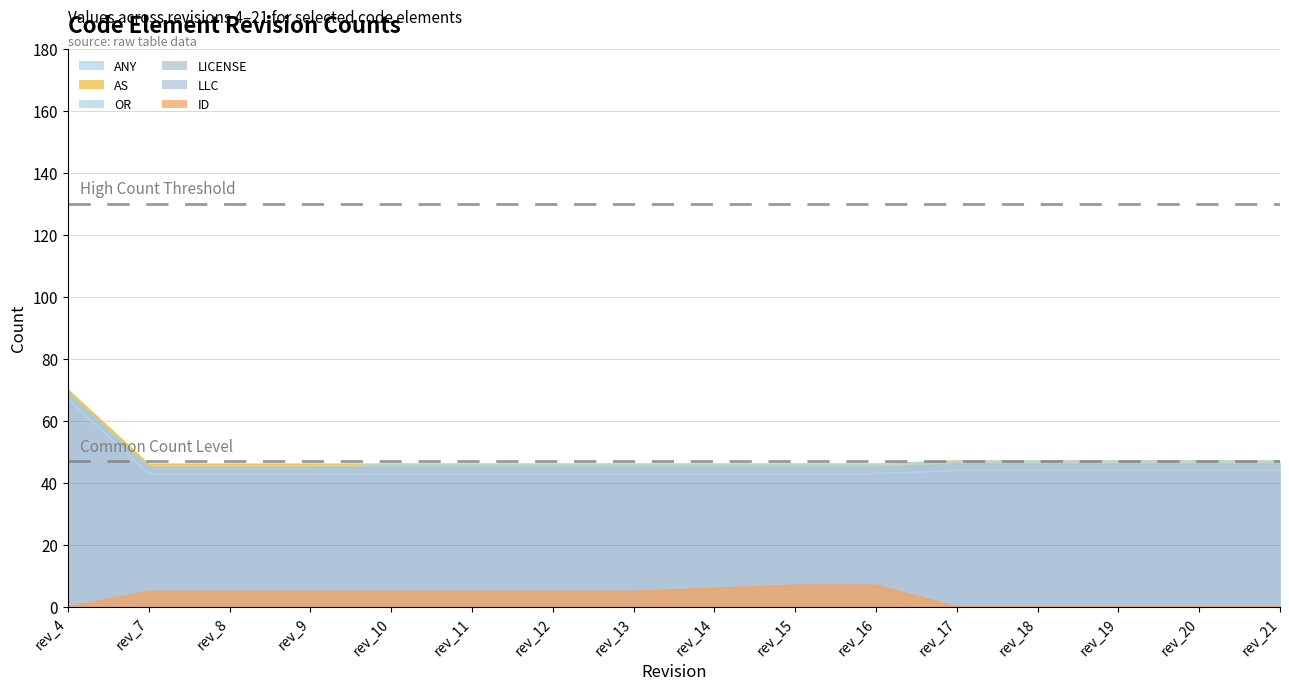

What are all the series names shown in the legend?

ANY, AS, OR, LICENSE, LLC, ID